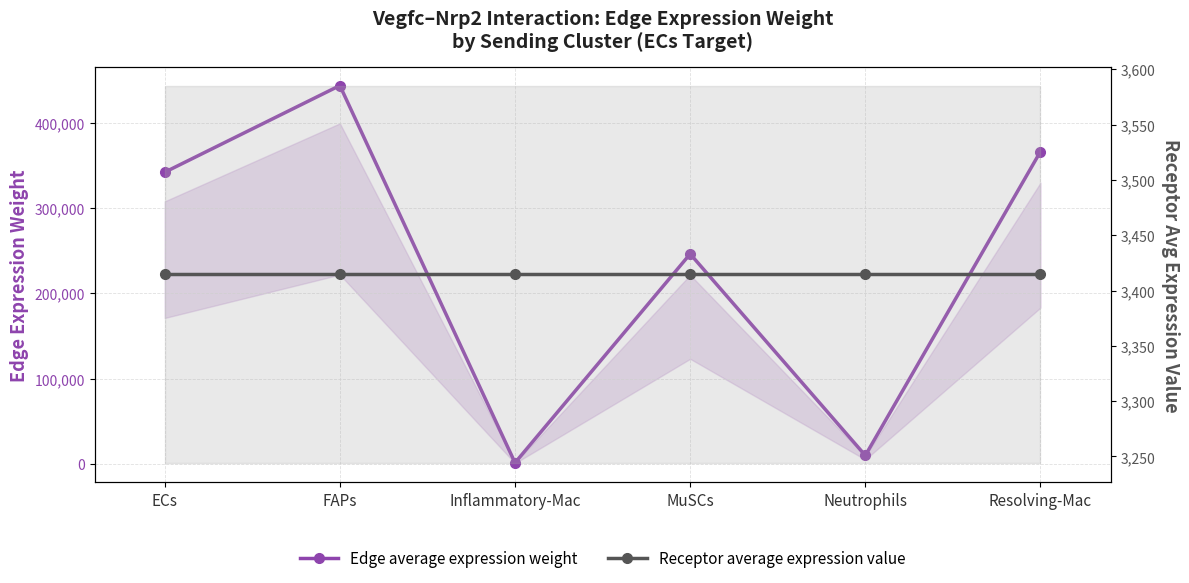

The value of Receptor average expression value at ECs is 3414.6. True or false?

True